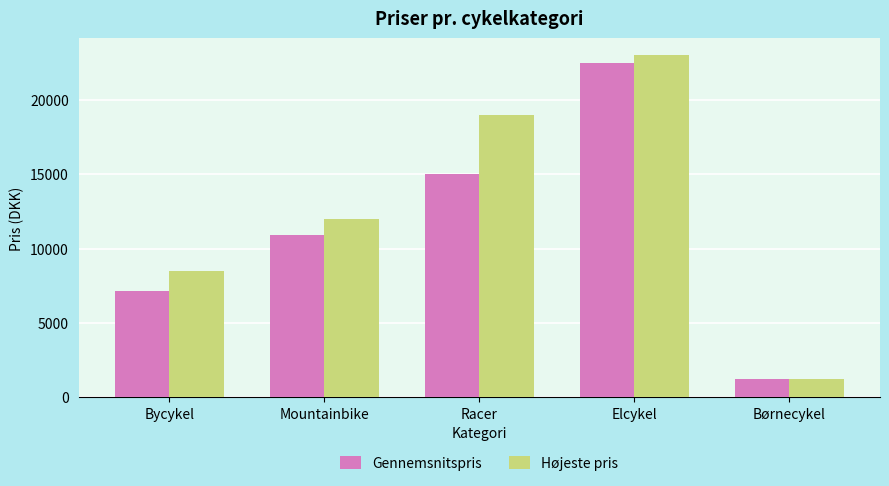

List the labels in order of Gennemsnitspris value, largest first.

Elcykel, Racer, Mountainbike, Bycykel, Børnecykel